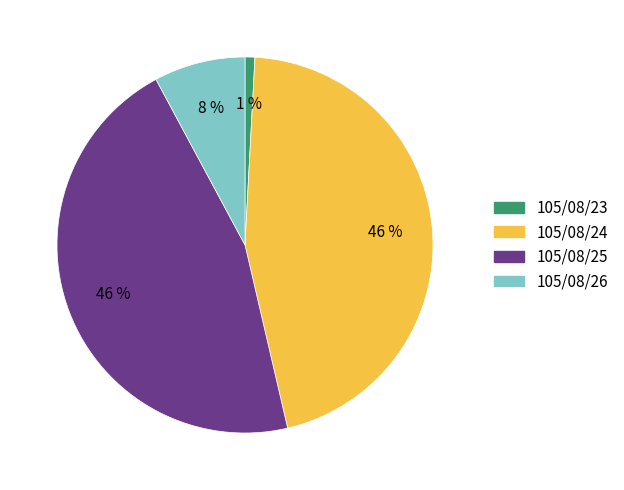

Is there a majority slice in this chart?

No